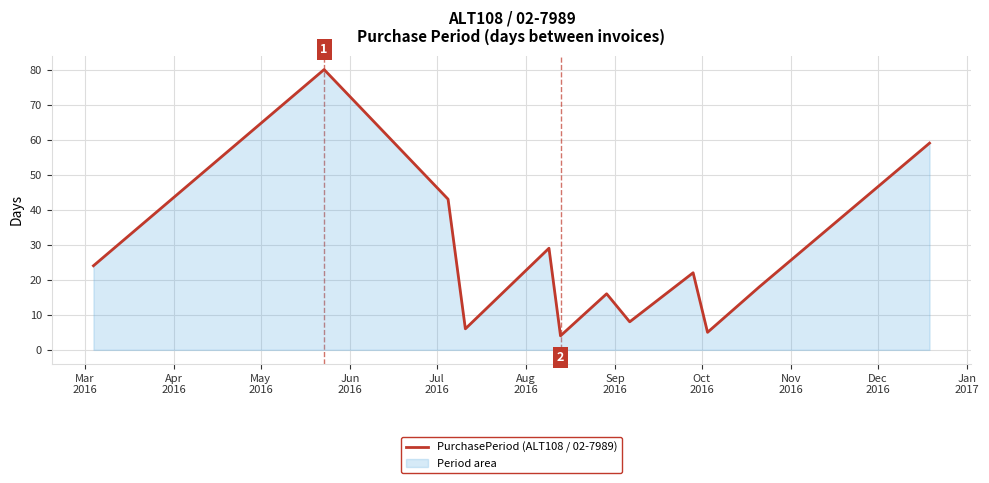

What is the maximum value shown in the chart?

80